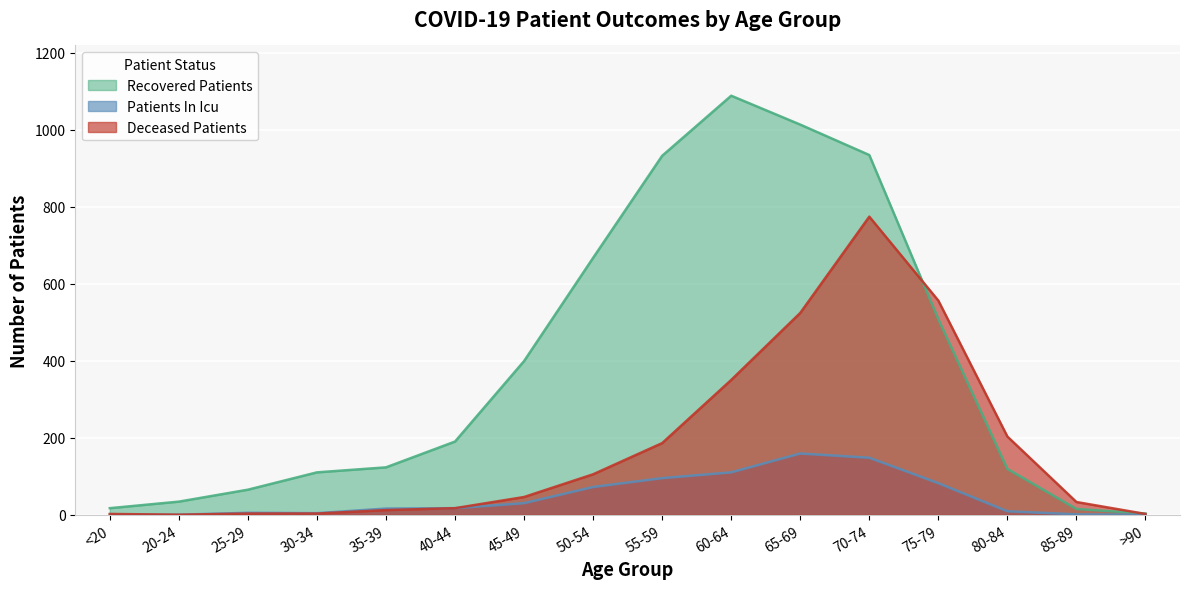

How many distinct data groups are displayed?

3